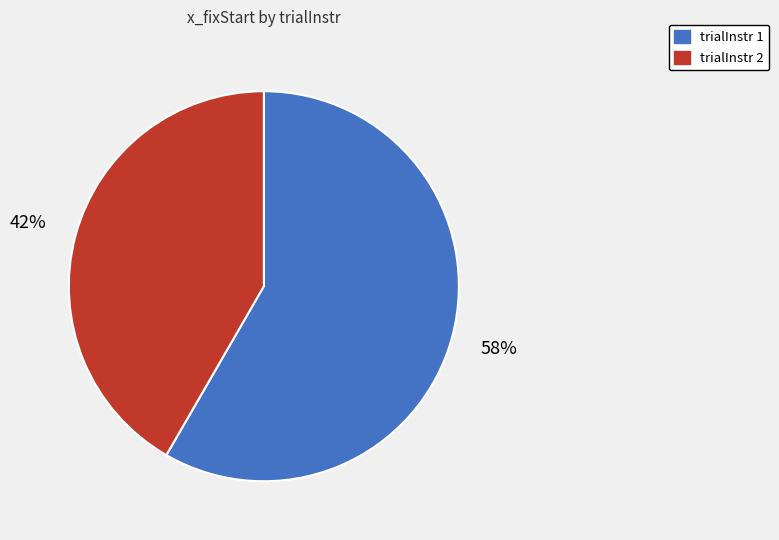

Count the number of slices in the pie.

2